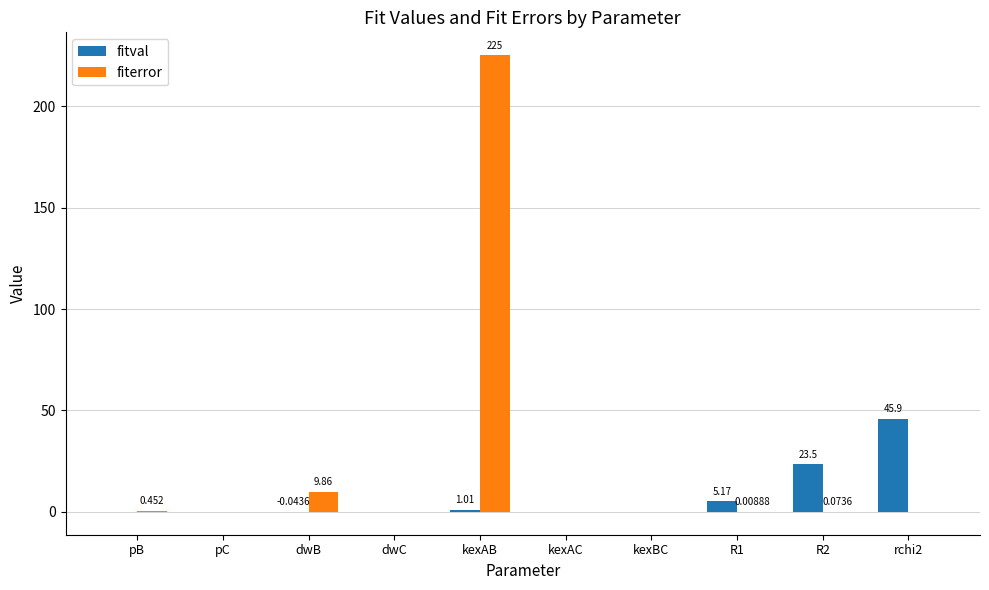

At which category is the sum across all series the highest?

kexAB